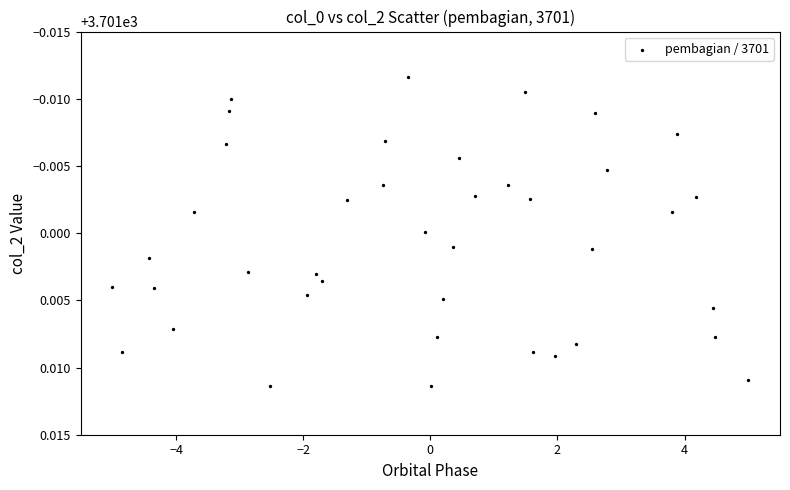

What is the range of X values (max minus min)?

10.0